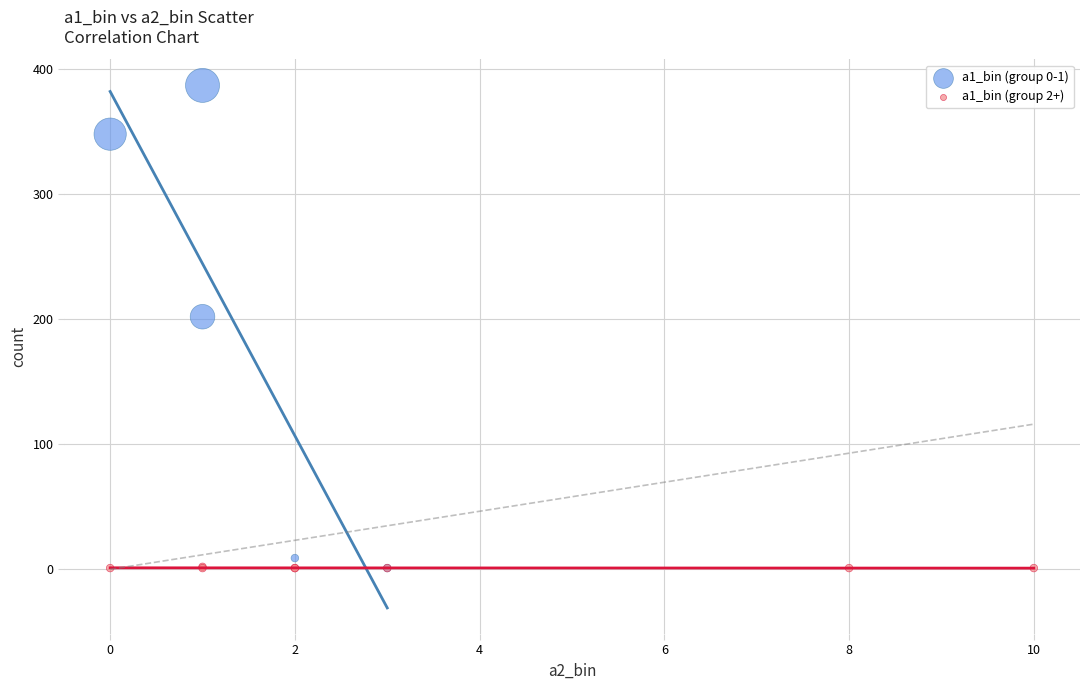

Which series contains the highest Y value?

a1_bin (group 0-1)